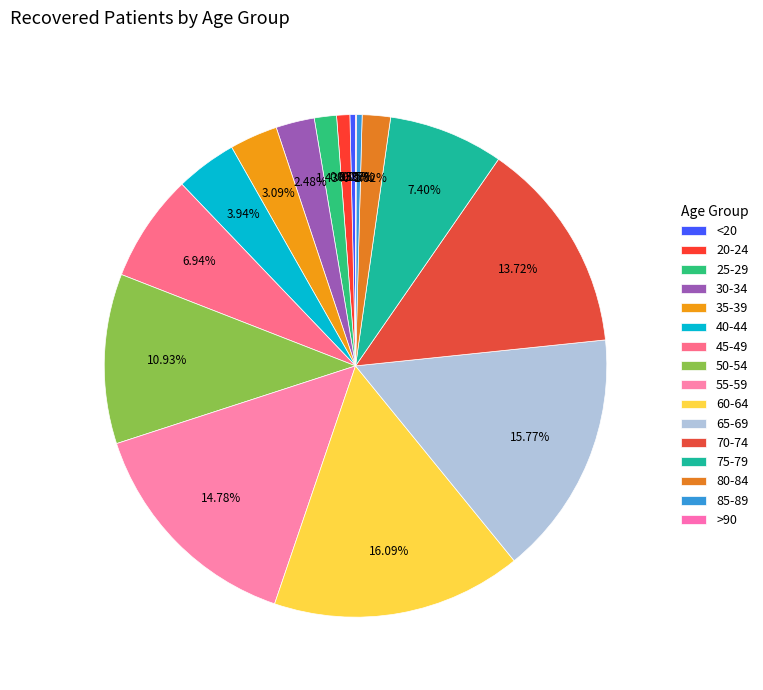

Is there a majority slice in this chart?

No